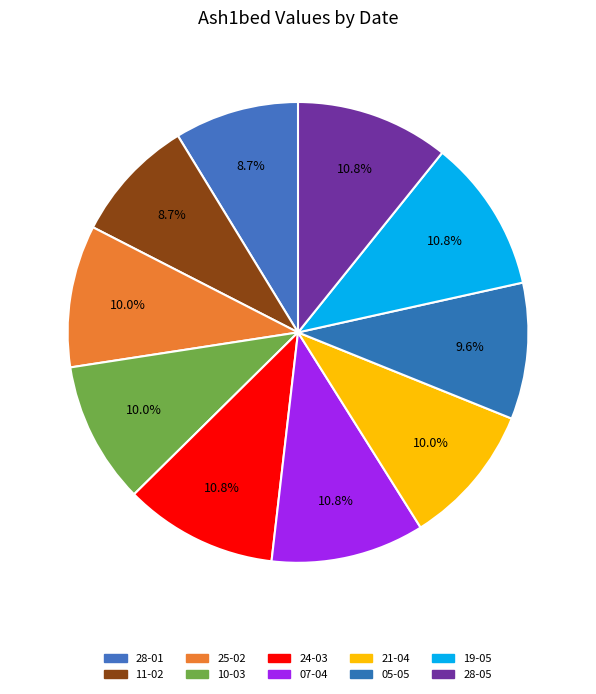

Between 21-04 and 11-02, which is larger?

21-04